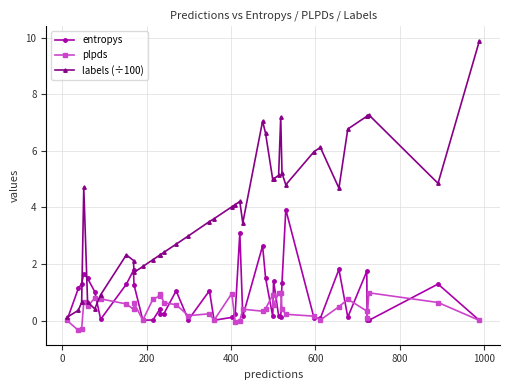

What is the highest value of the plpds series?

1.0